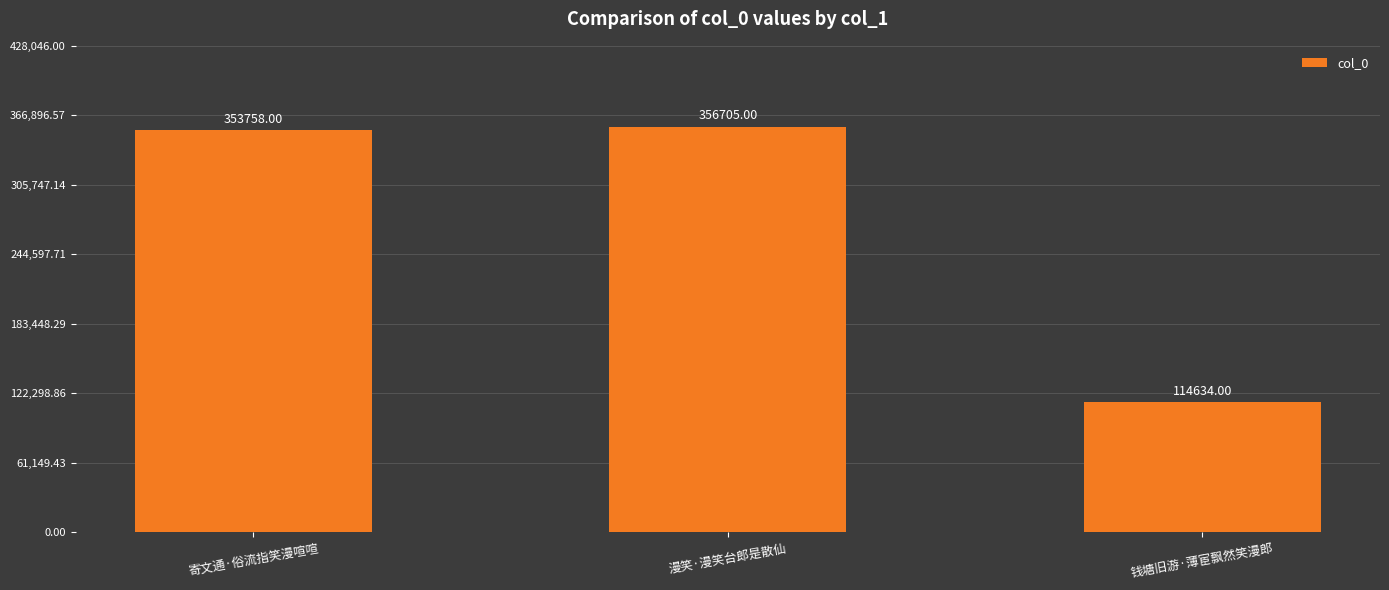

What is the value of the 1st bar from the left?

353758